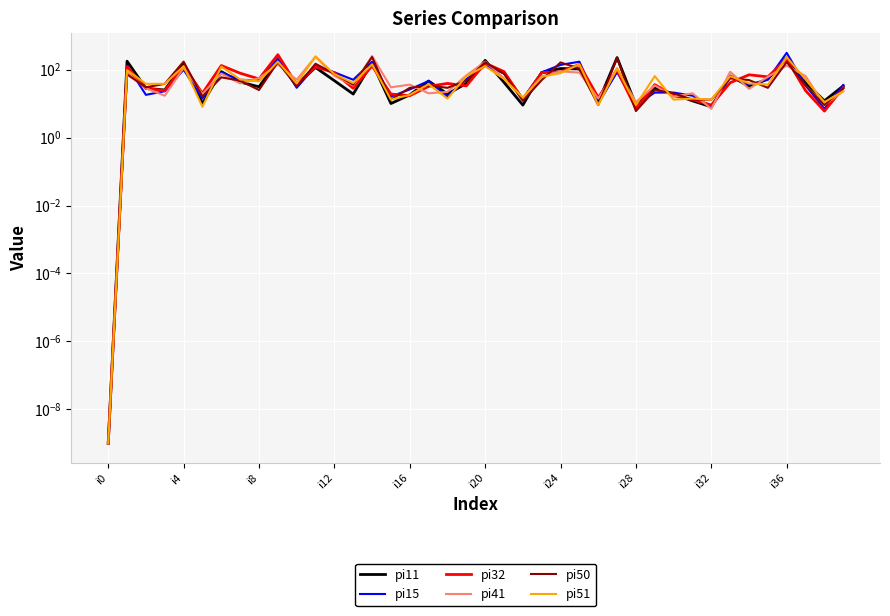

What position from the right is i16?

24